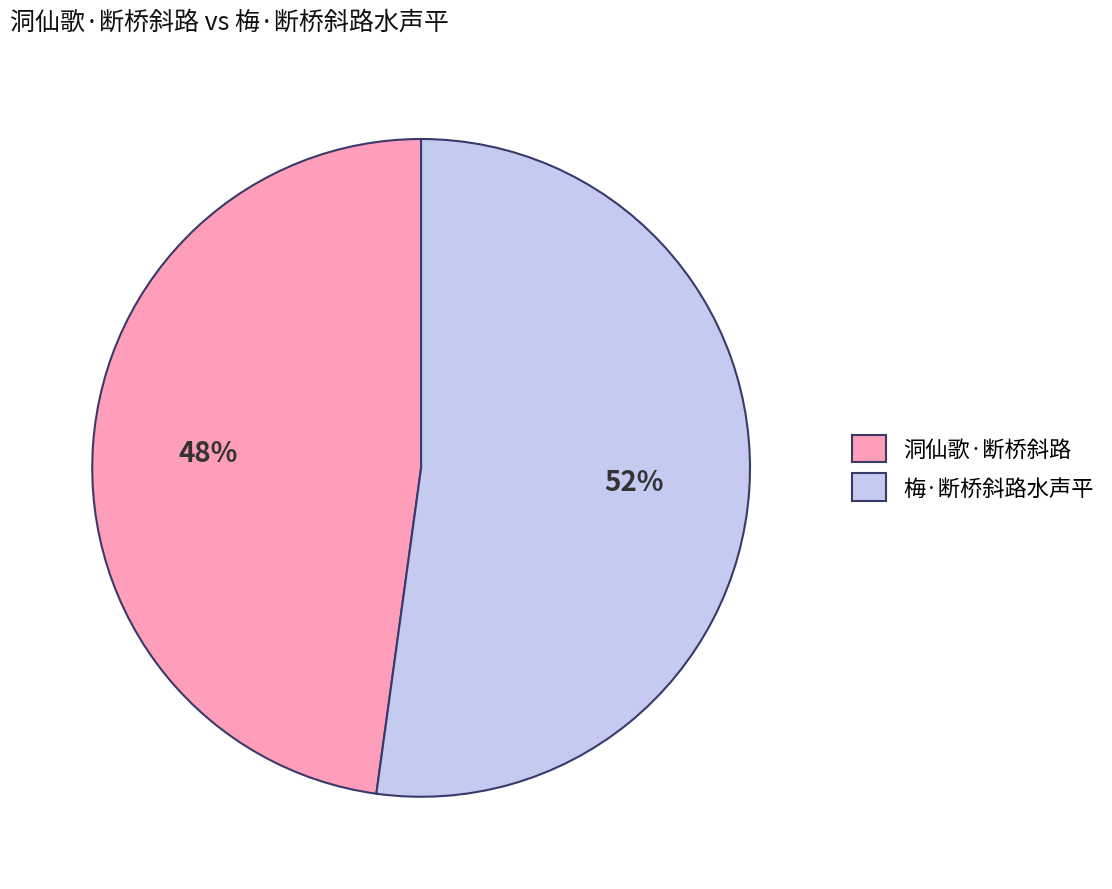

Between 梅·断桥斜路水声平 and 洞仙歌·断桥斜路, which is larger?

梅·断桥斜路水声平